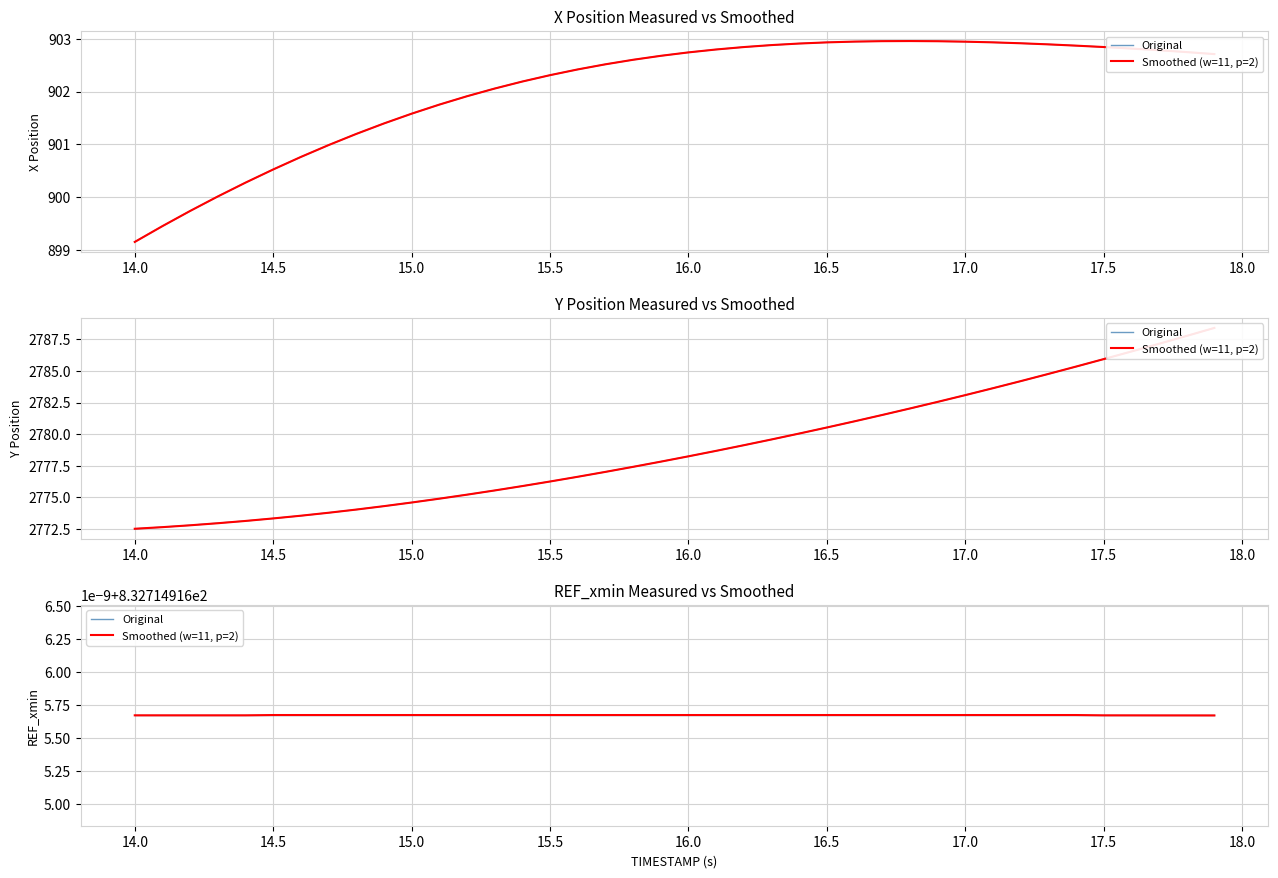

Which series has the widest spread of values?

Y